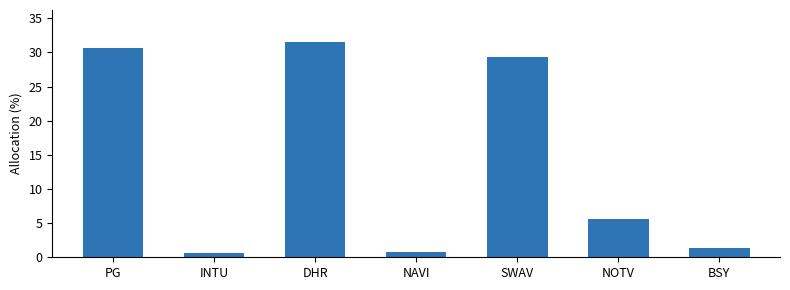

What is the average value?

14.3